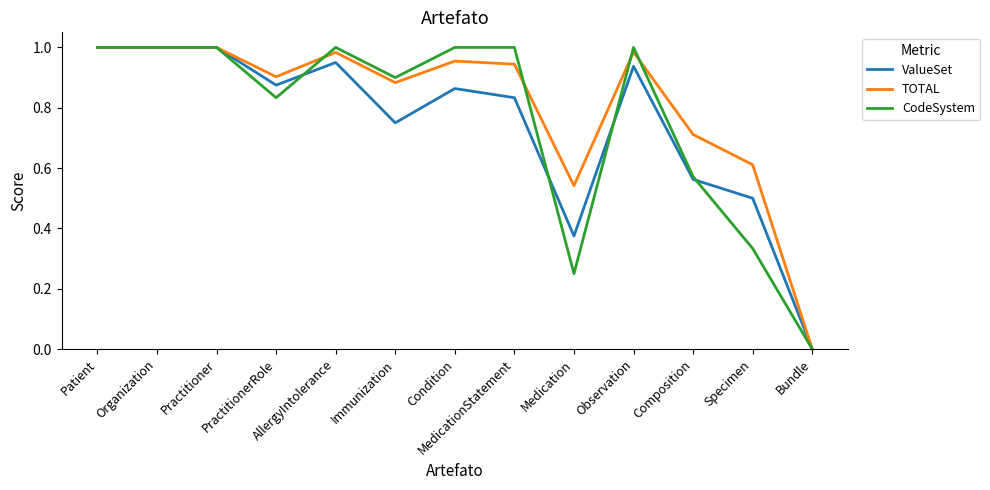

Which label corresponds to the smallest value in the chart?

Bundle